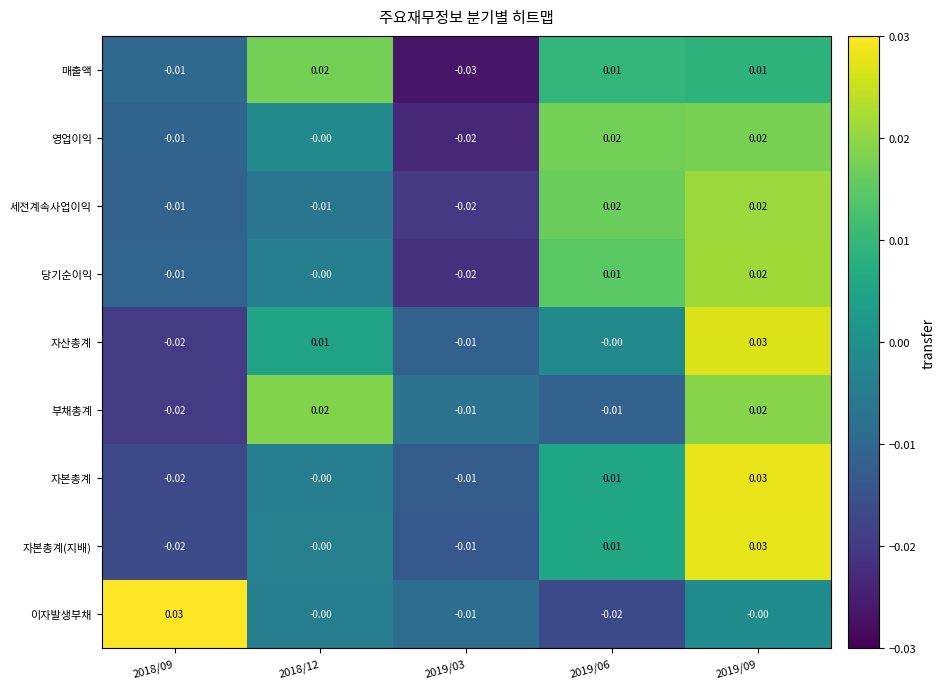

Is the value of 당기순이익 at 2019/06 greater than the value of 자산총계 at 2018/09?

Yes